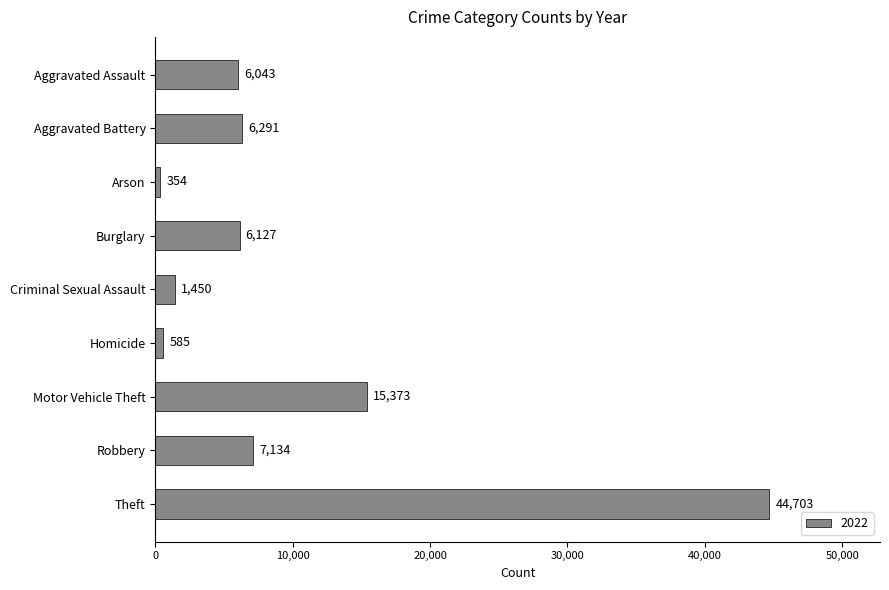

The value at Aggravated Battery is 2772. True or false?

False